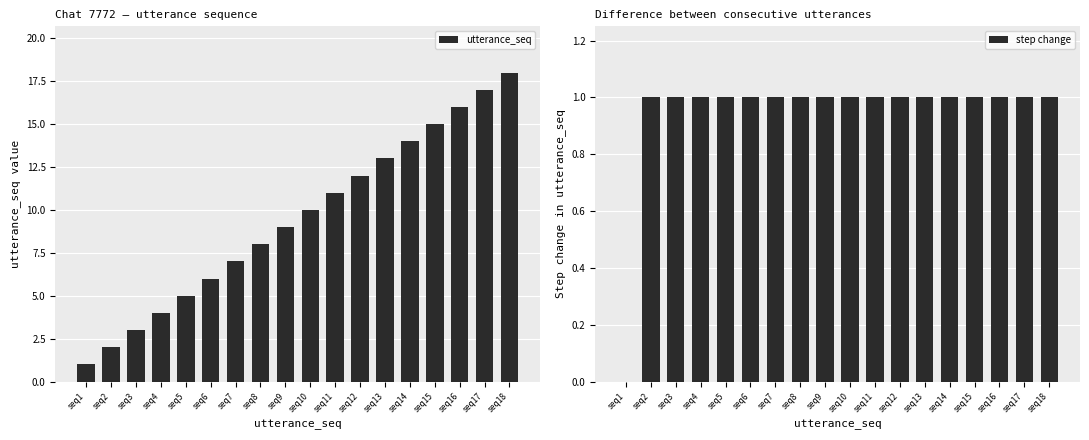

Reading left to right, transcribe all the data shown in this chart.

utterance_seq: seq1=1	seq2=2	seq3=3	seq4=4	seq5=5	seq6=6	seq7=7	seq8=8	seq9=9	seq10=10	seq11=11	seq12=12	seq13=13	seq14=14	seq15=15	seq16=16	seq17=17	seq18=18
step change: seq1=0	seq2=1	seq3=1	seq4=1	seq5=1	seq6=1	seq7=1	seq8=1	seq9=1	seq10=1	seq11=1	seq12=1	seq13=1	seq14=1	seq15=1	seq16=1	seq17=1	seq18=1